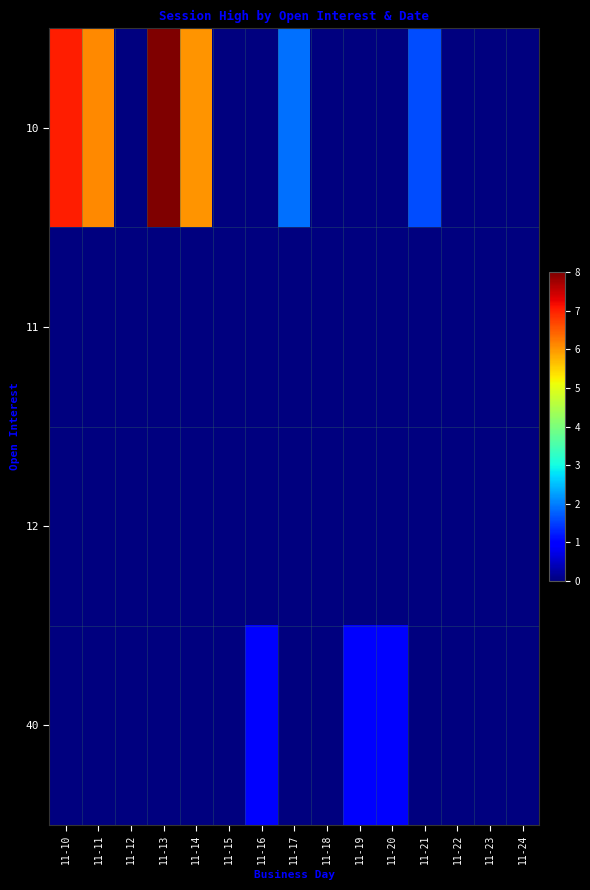

What is the total value across all series at 11-21?

1.6